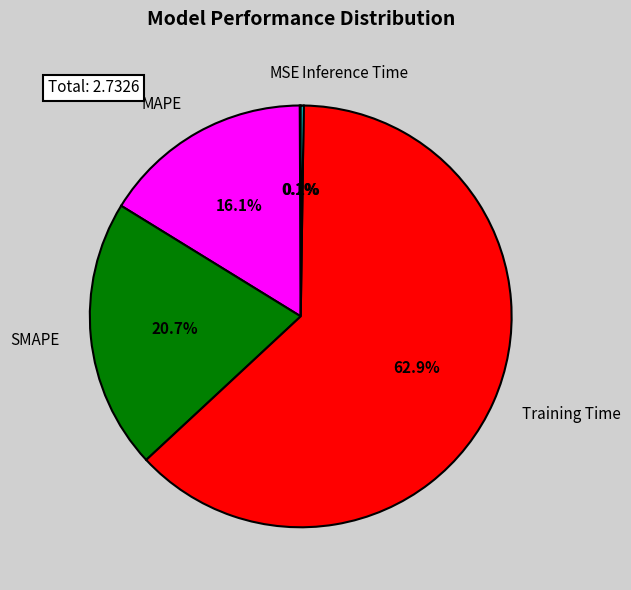

What is the total percentage of Training Time and SMAPE?

83.6%